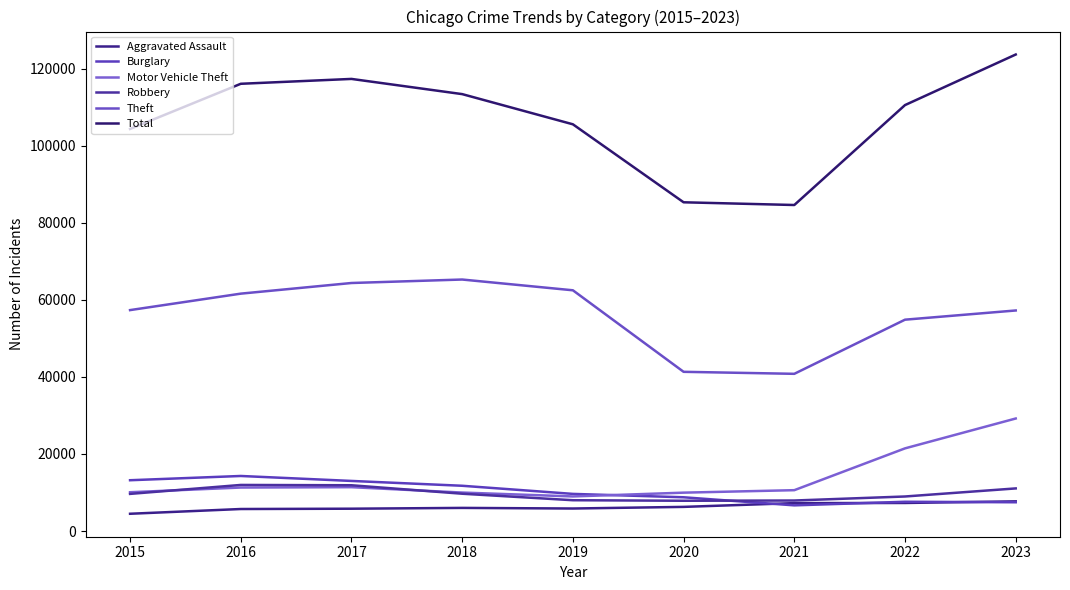

List the labels in order of Motor Vehicle Theft value, smallest first.

2019, 2020, 2018, 2015, 2021, 2016, 2017, 2022, 2023